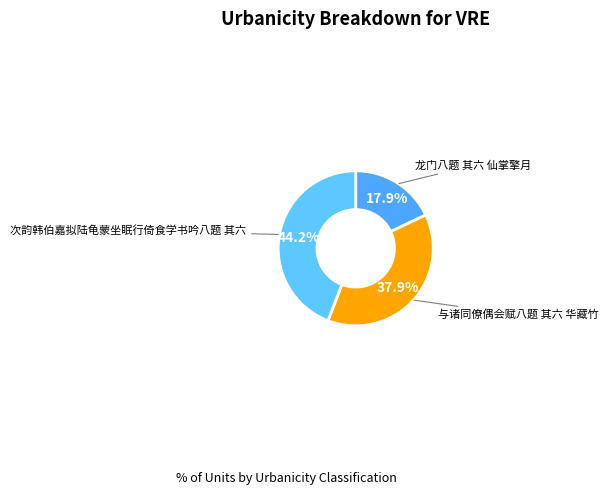

How many slices are in this pie chart?

3